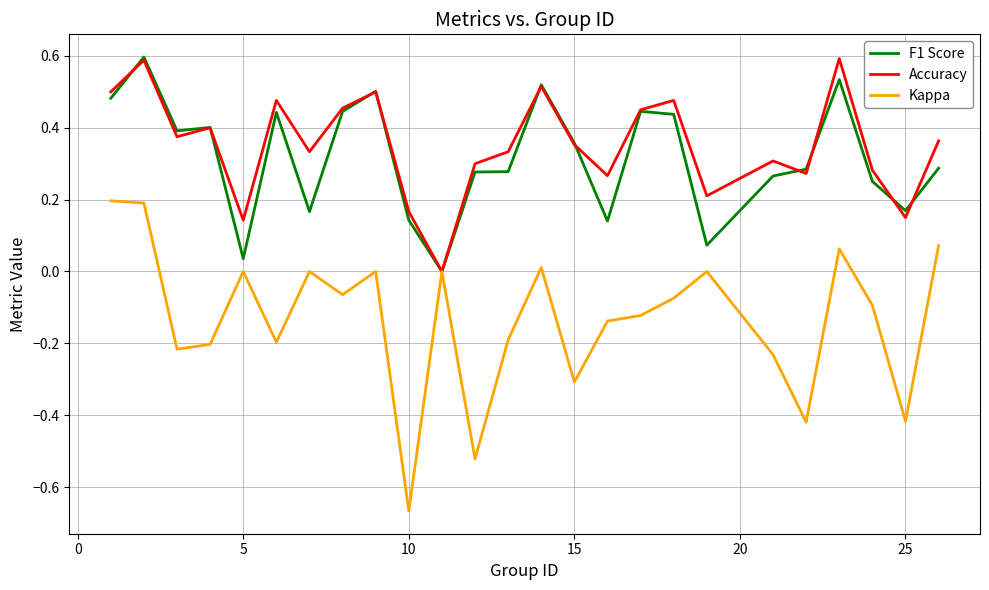

What is the maximum value shown in the chart?

0.6